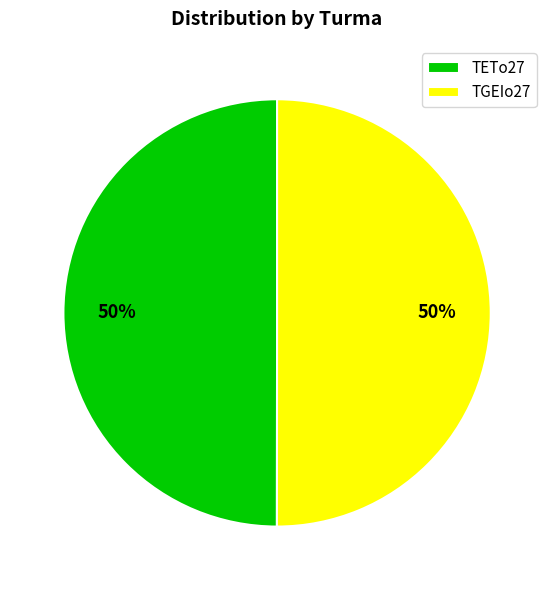

Approximately how many times larger is the value at TETo27 compared to TGEIo27?

1.0